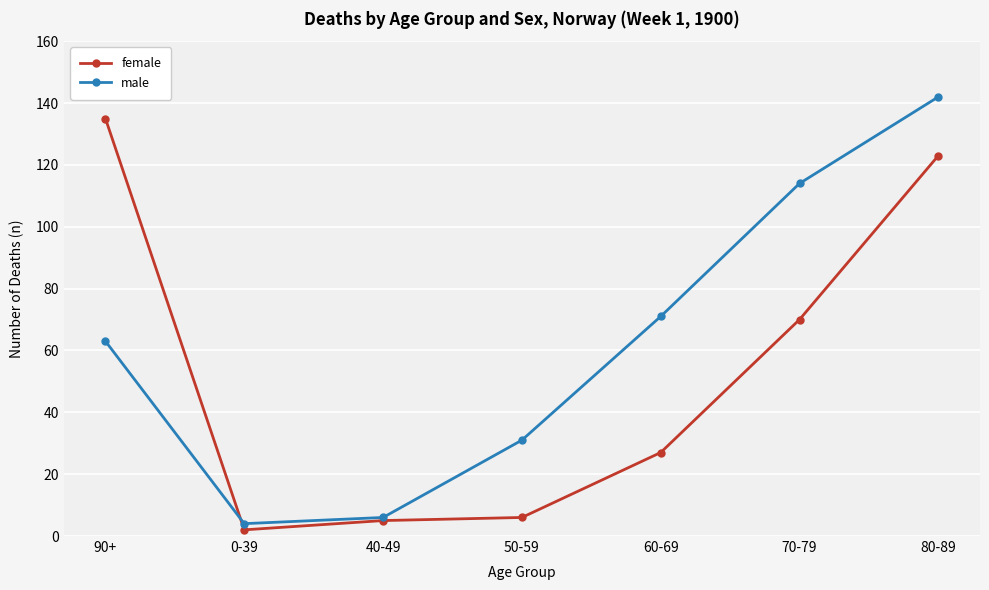

List the series in order of their overall mean, lowest first.

female, male